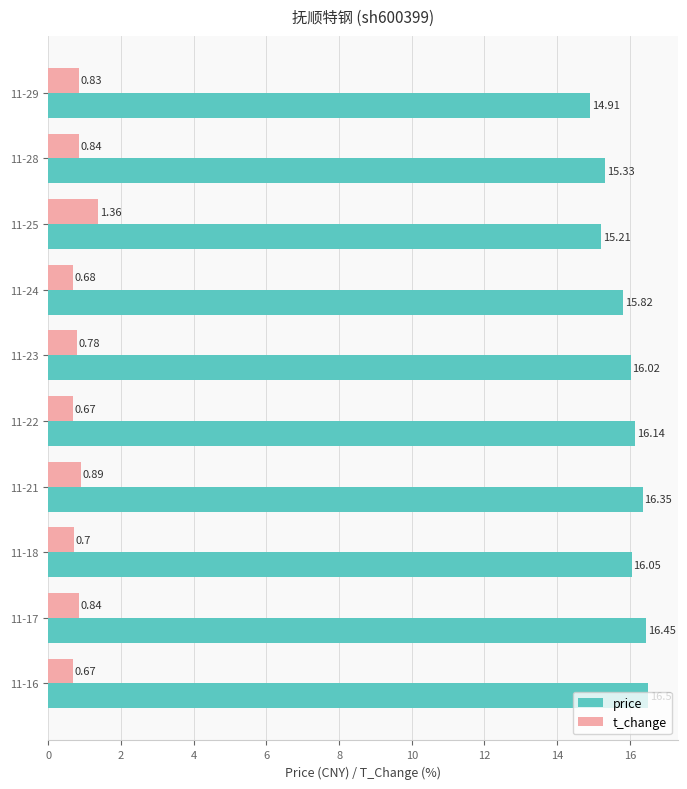

Which series has the largest range (max minus min)?

price